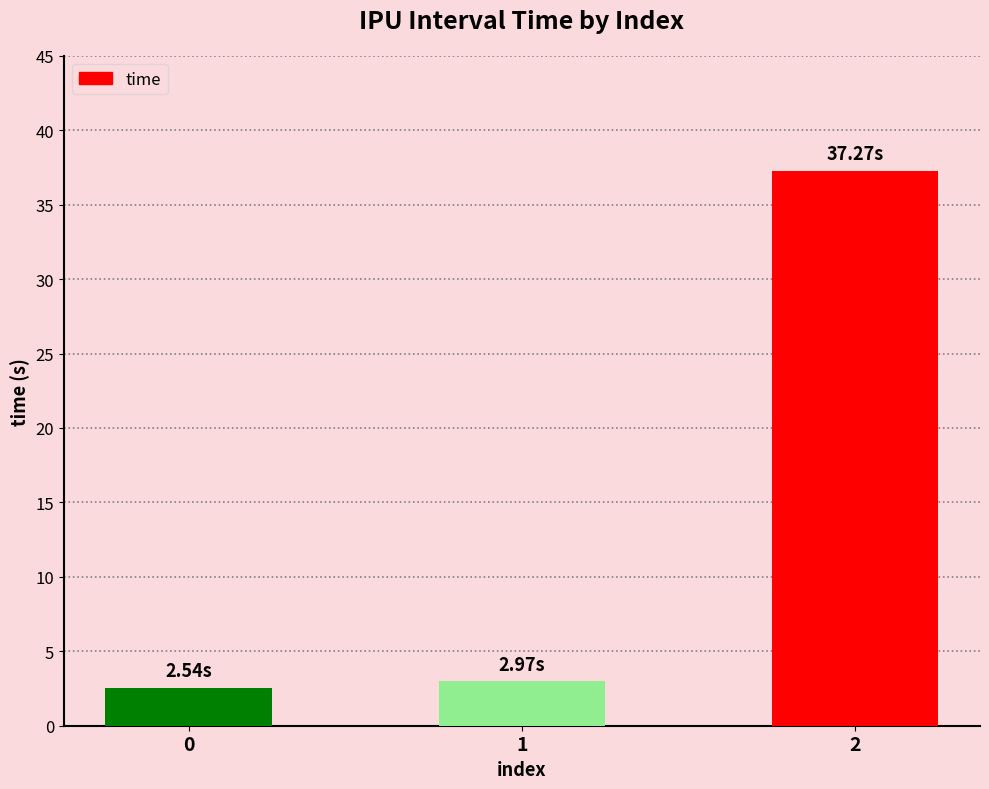

Between 2 and 0, which is larger?

2